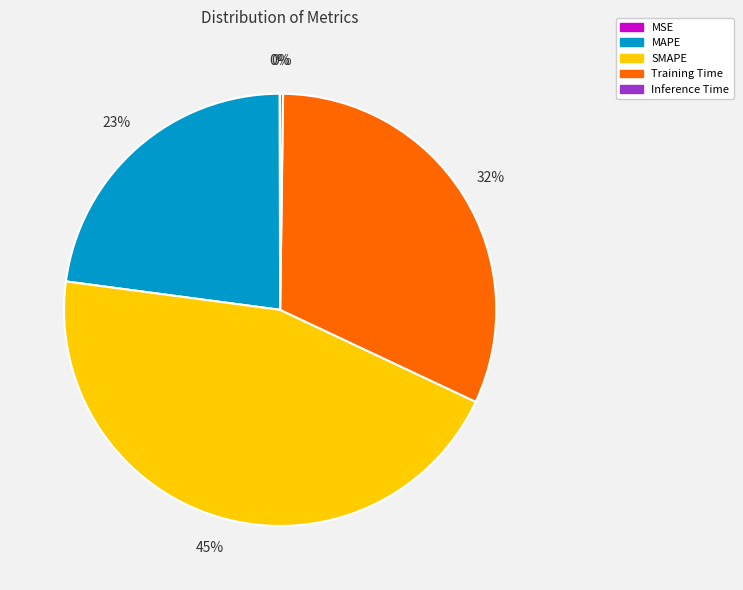

Is the sum of SMAPE and Training Time greater than half?

Yes